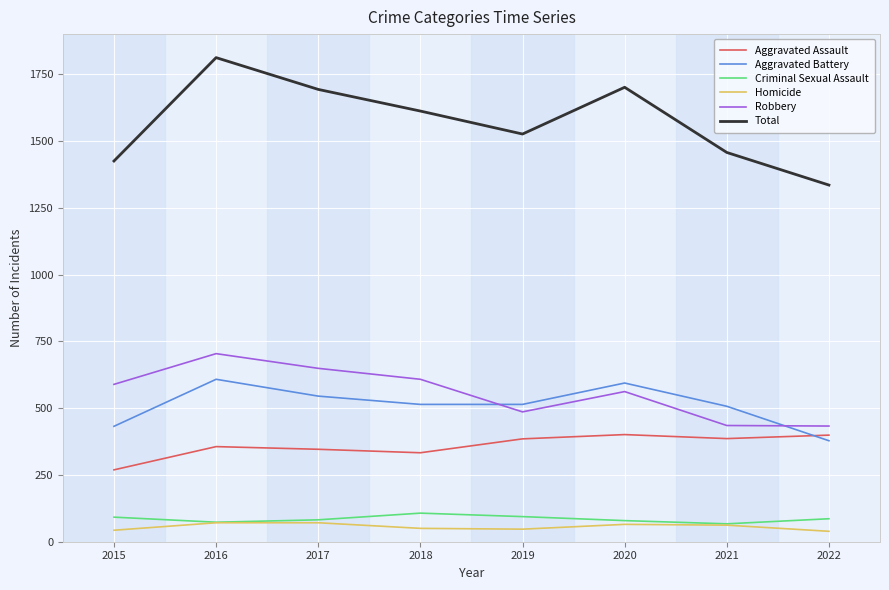

What value does the Aggravated Assault series have at 2021?

386